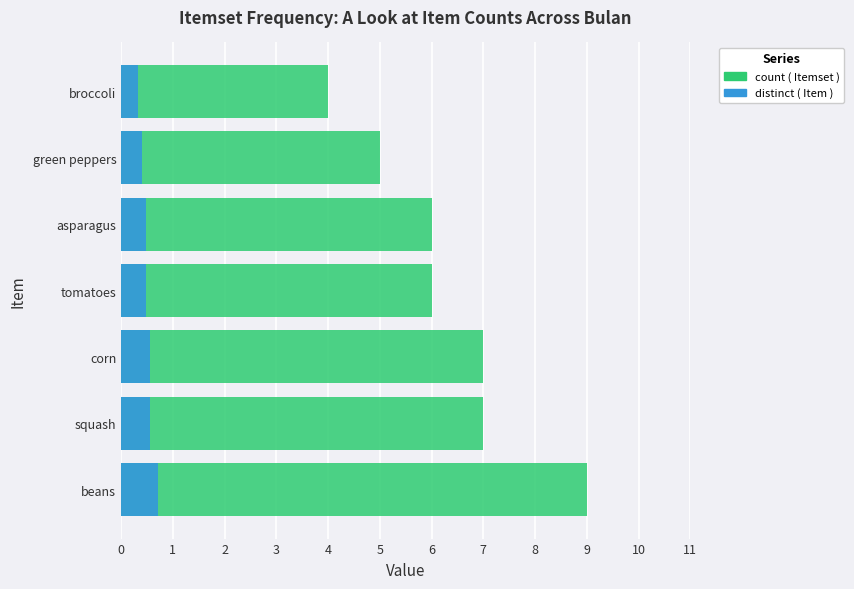

What are all the series names shown in the legend?

count ( Itemset ), distinct ( Item )